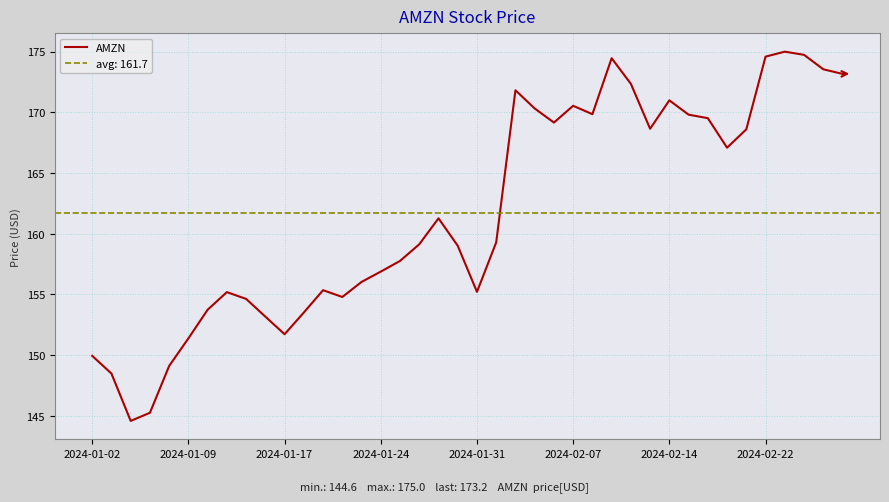

What is the lowest value of the AMZN series?

144.6